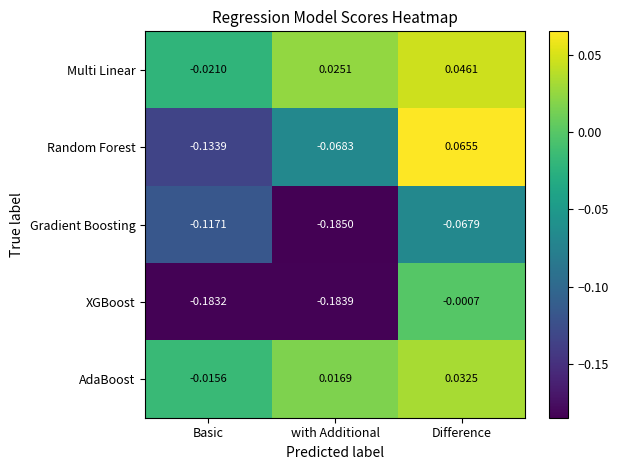

What is the spread (max minus min) of values at Basic?

0.2